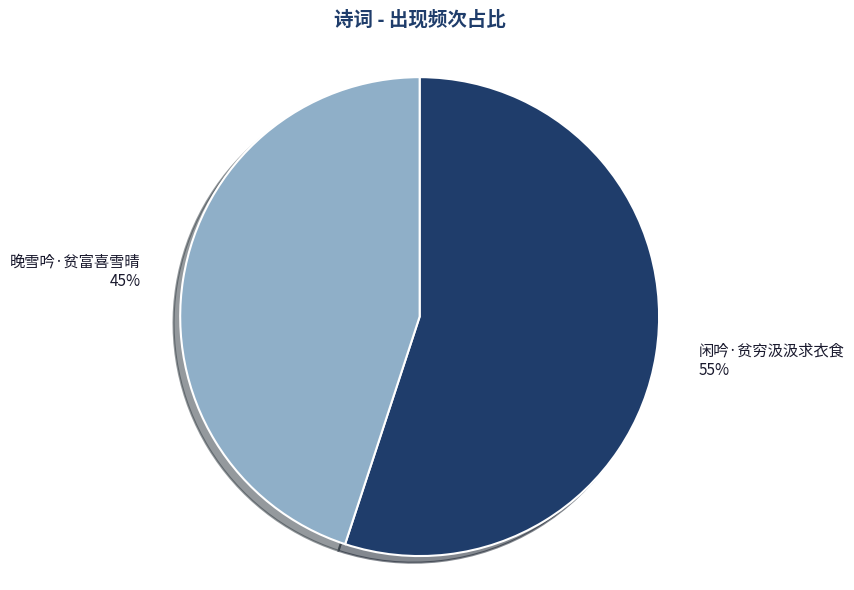

Combined, do 闲吟·贫穷汲汲求衣食 and 晚雪吟·贫富喜雪晴 account for over 50%?

Yes